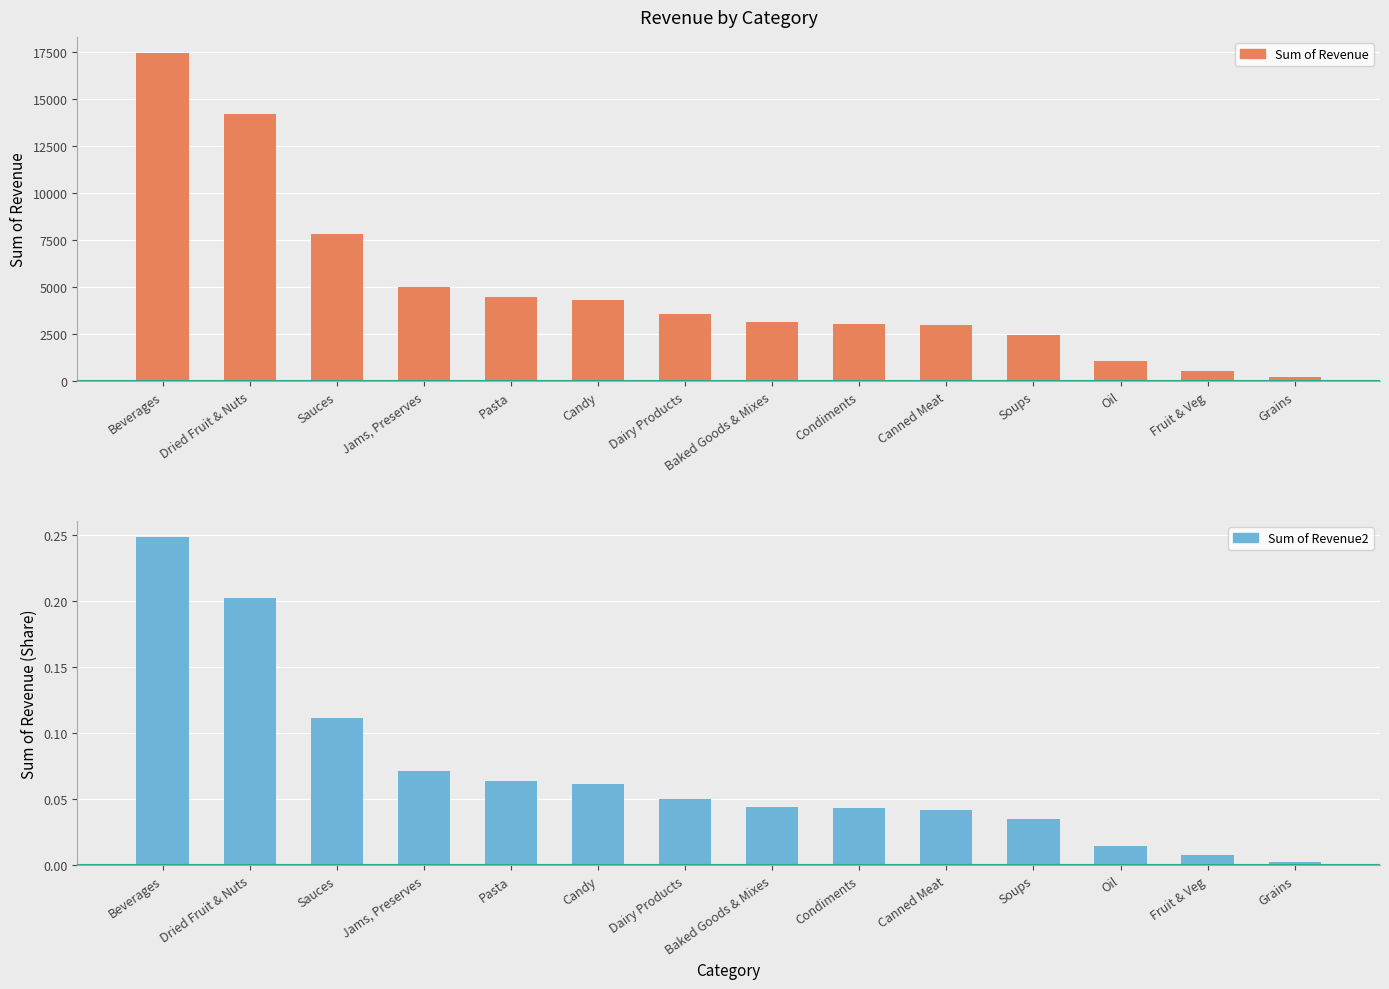

At which category is the sum across all series the highest?

Beverages